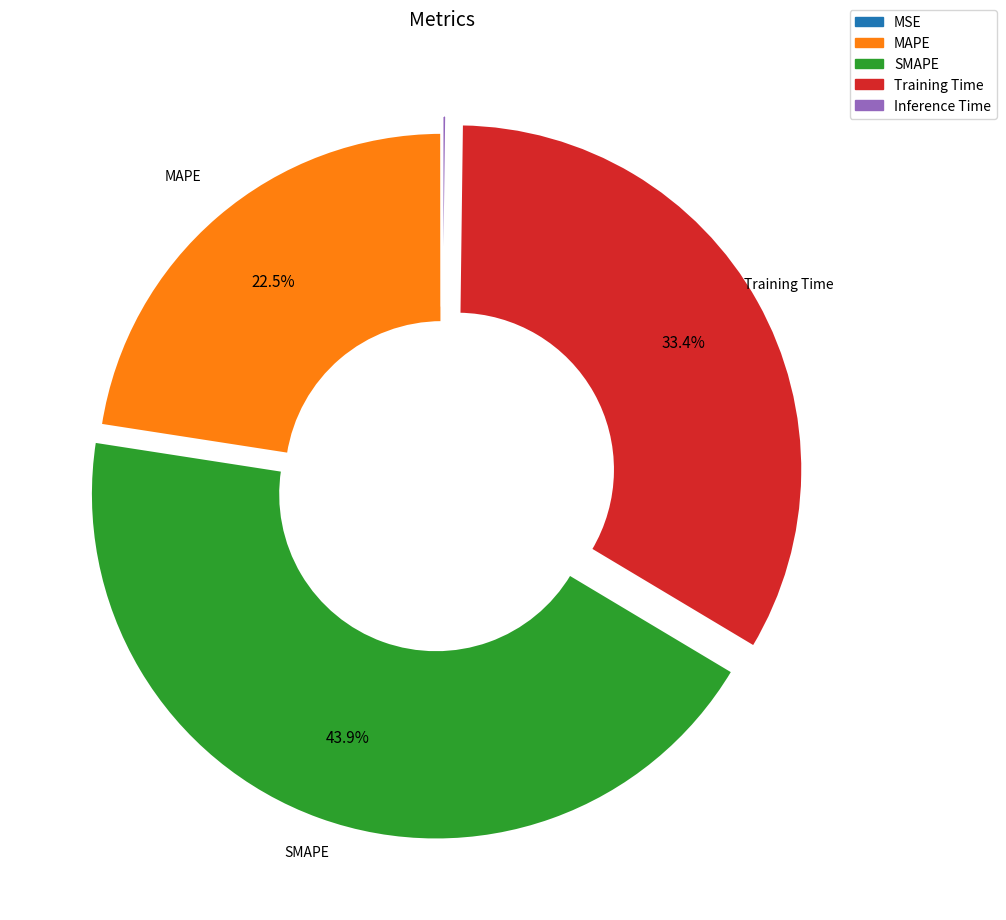

Is there any slice that represents more than half of the pie?

No